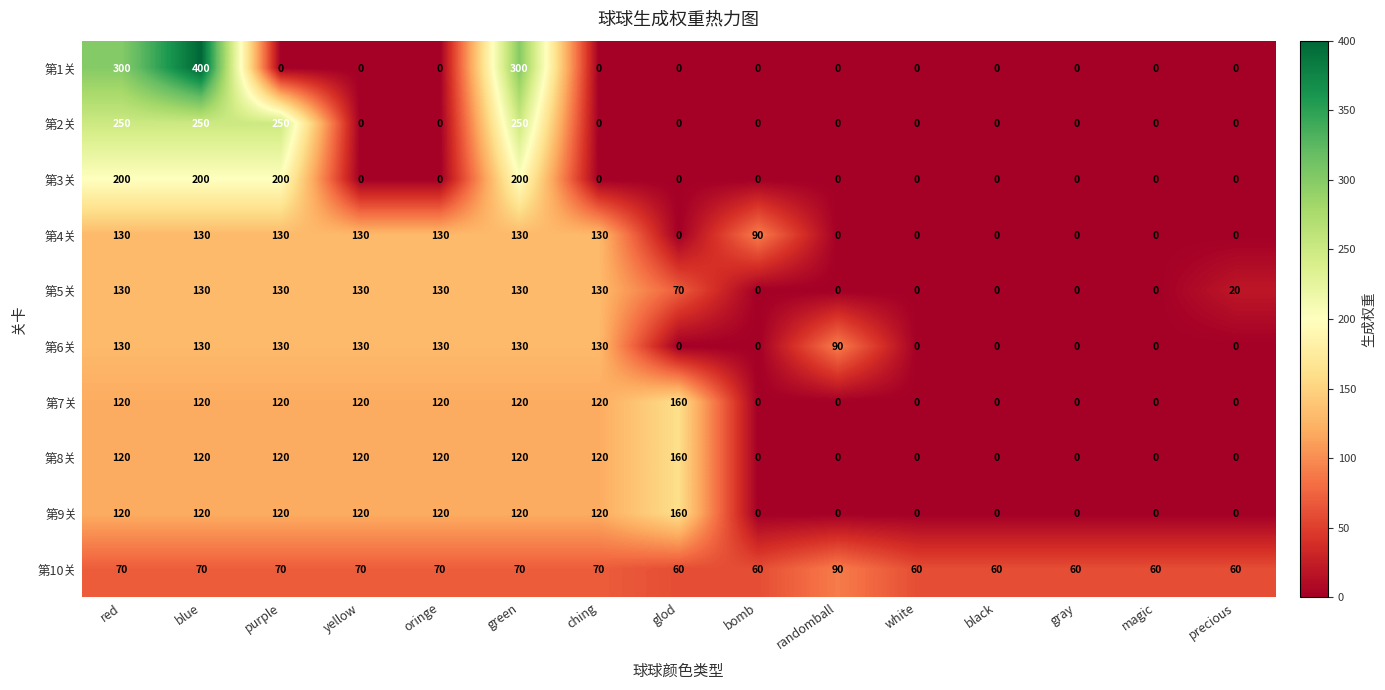

Is it true that 第9关 equals 166 at yellow?

False